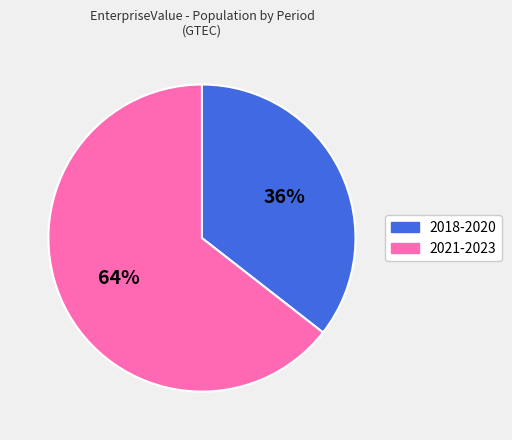

To the nearest percent, what is the average slice percentage?

50%